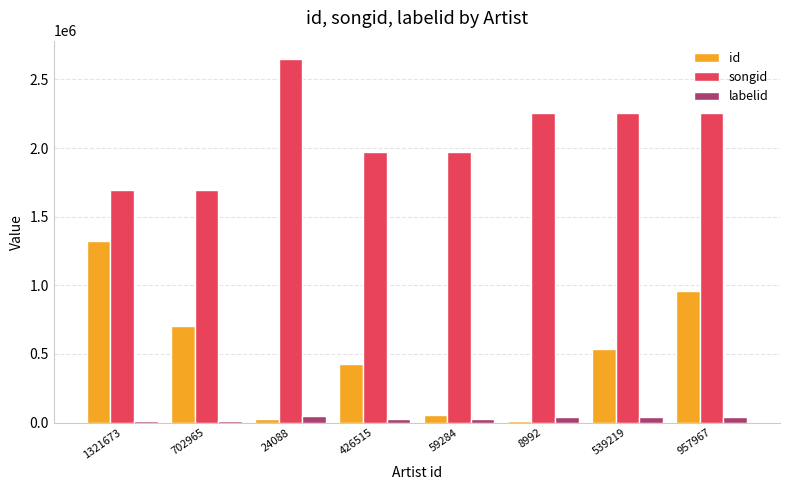

What are all the series names shown in the legend?

id, songid, labelid